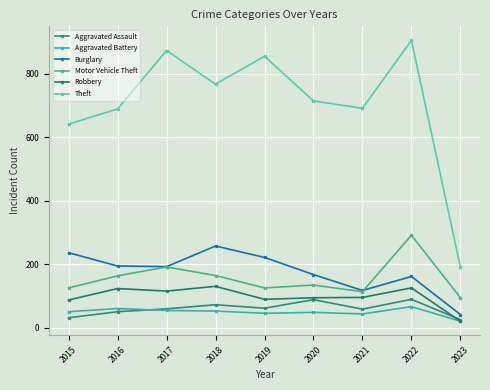

What is the average value of the Burglary series?

176